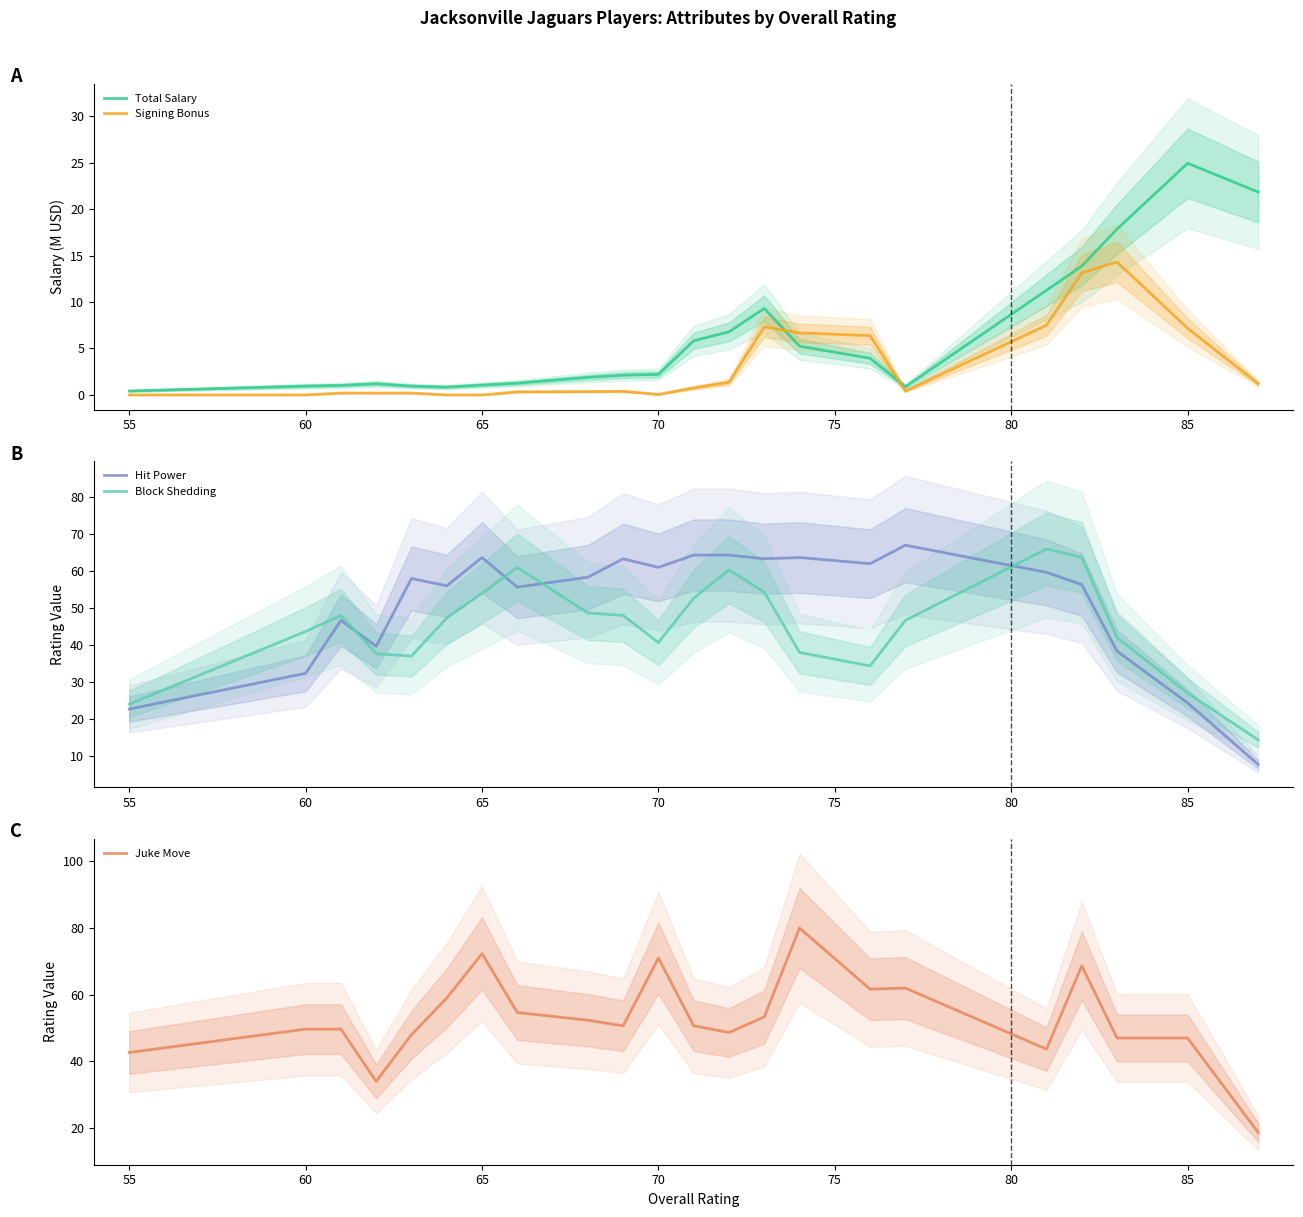

True or false: Signing Bonus and Total Salary intersect in this chart.

True